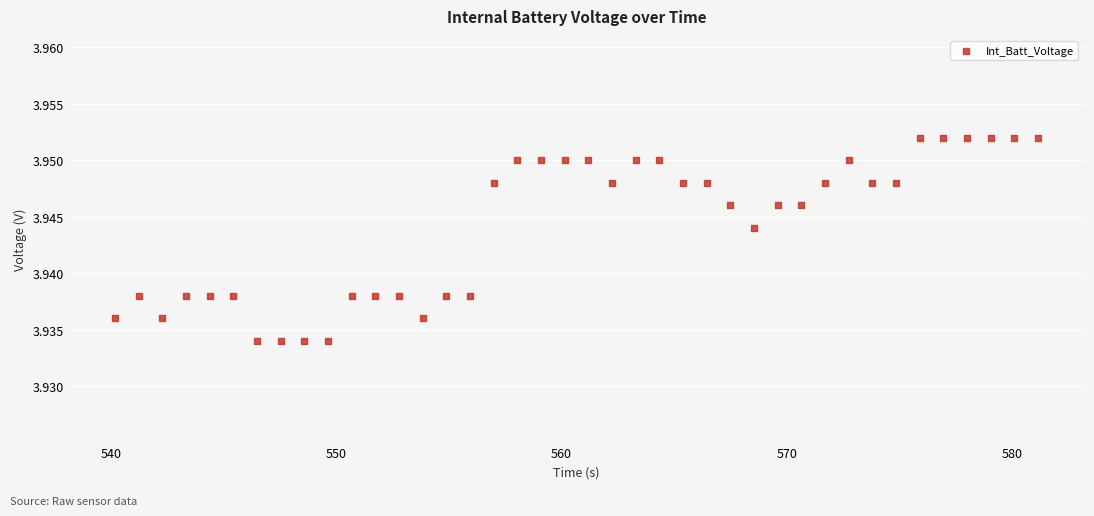

What is the range of X values (max minus min)?

41.0